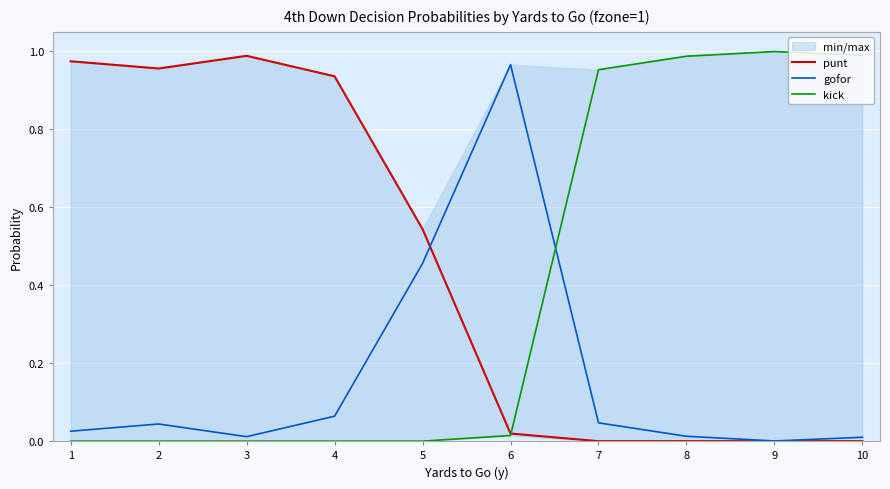

Reading left to right, transcribe all the data shown in this chart.

punt: 1=1.0	2=1.0	3=1.0	4=0.9	5=0.5	6=0.0	7=0.0	8=0.0	9=0.0	10=0.0
gofor: 1=0.0	2=0.0	3=0.0	4=0.1	5=0.5	6=1.0	7=0.0	8=0.0	9=0.0	10=0.0
kick: 1=0.0	2=0.0	3=0.0	4=0.0	5=0.0	6=0.0	7=1.0	8=1.0	9=1.0	10=1.0